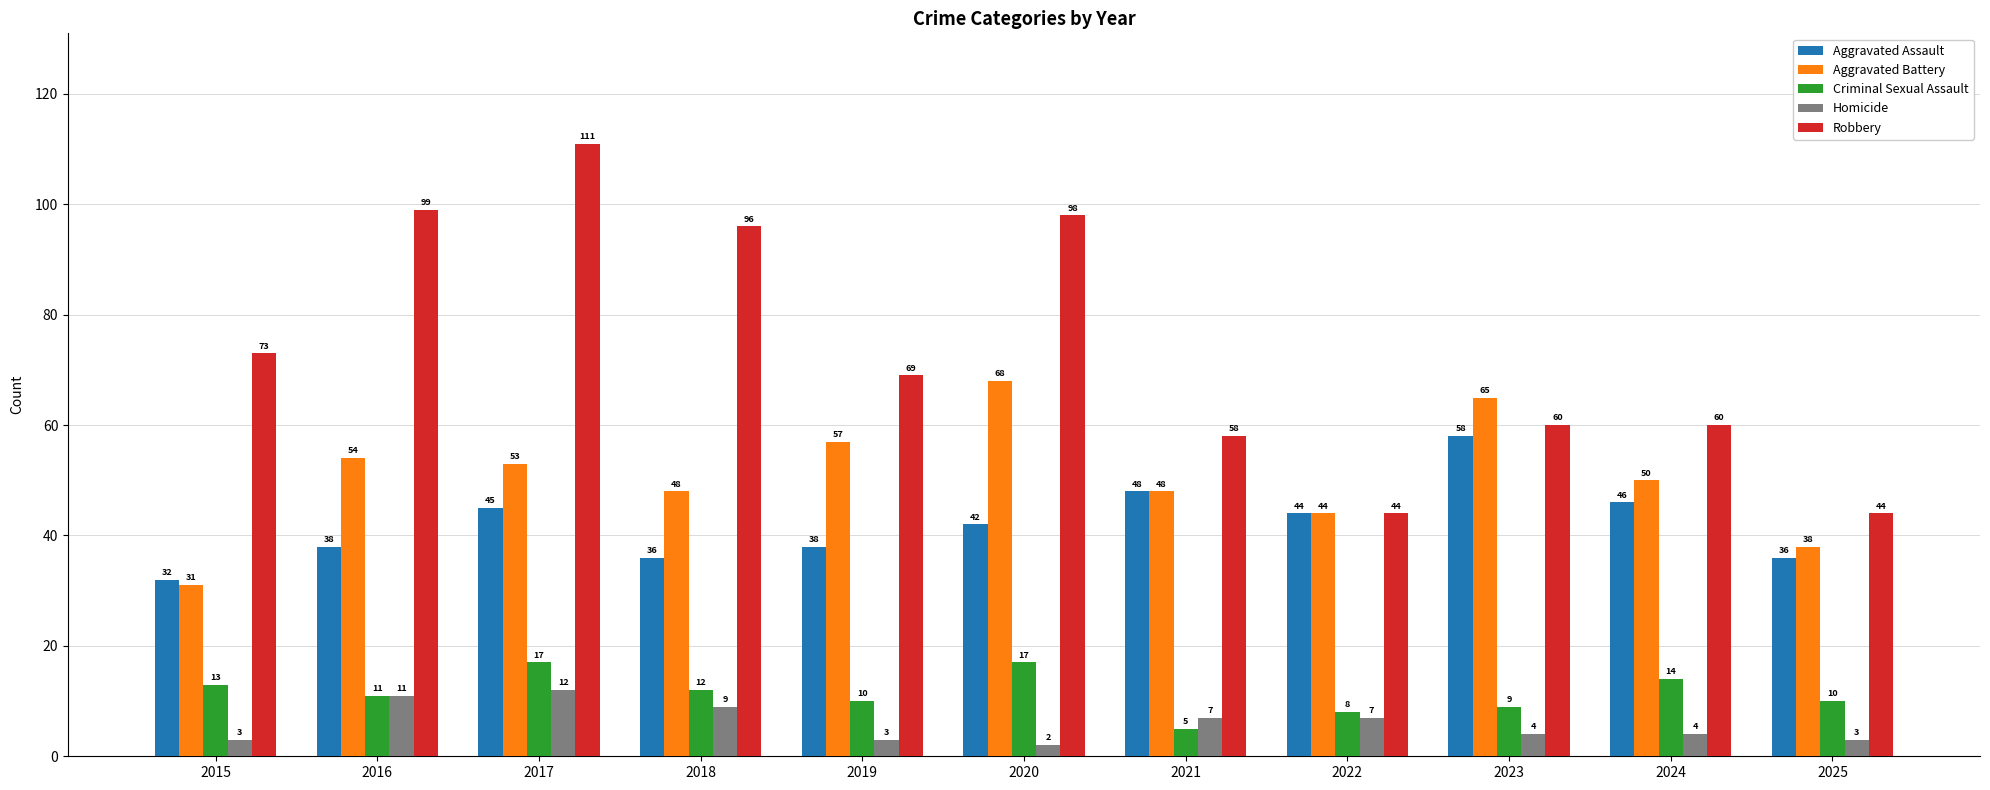

Which series has the largest total across all categories?

Robbery